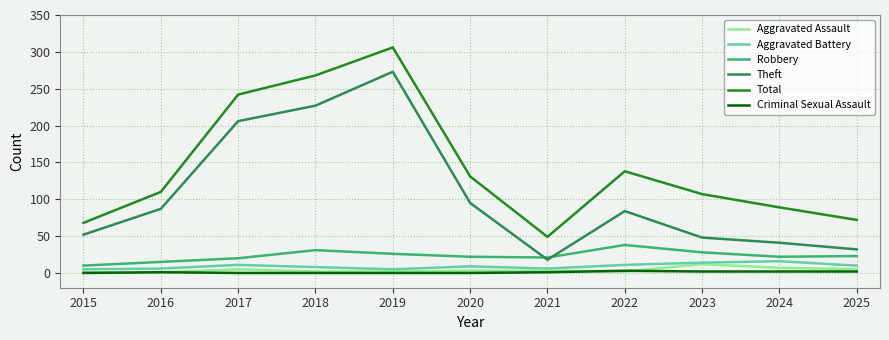

Is it true that Robbery equals 22 at 2024?

True